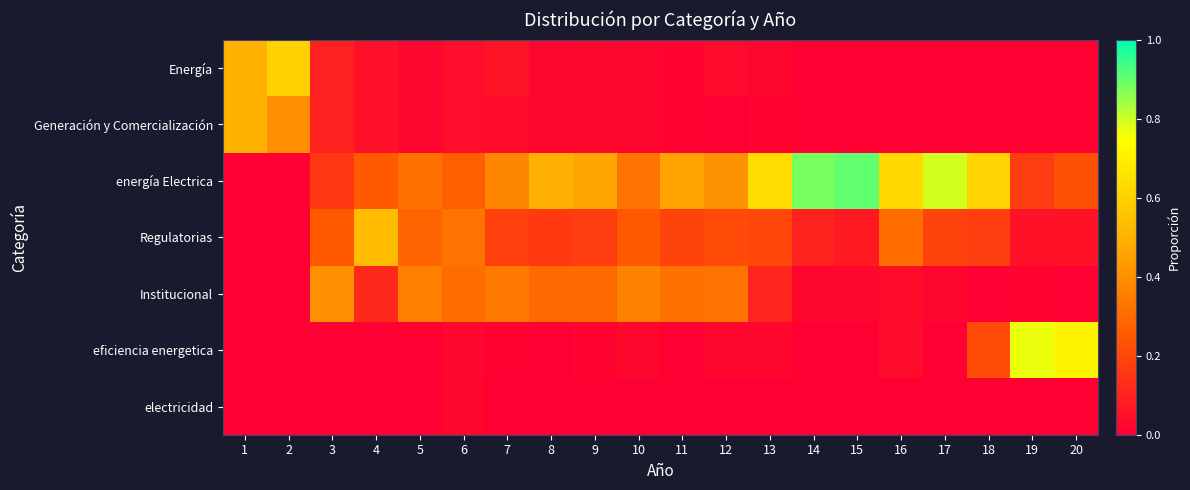

What is the total value across all series at 19?

1.0